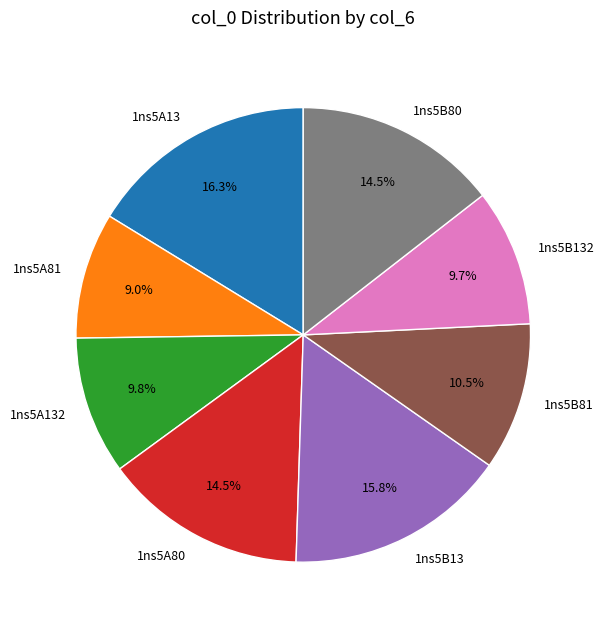

Count the number of slices in the pie.

8